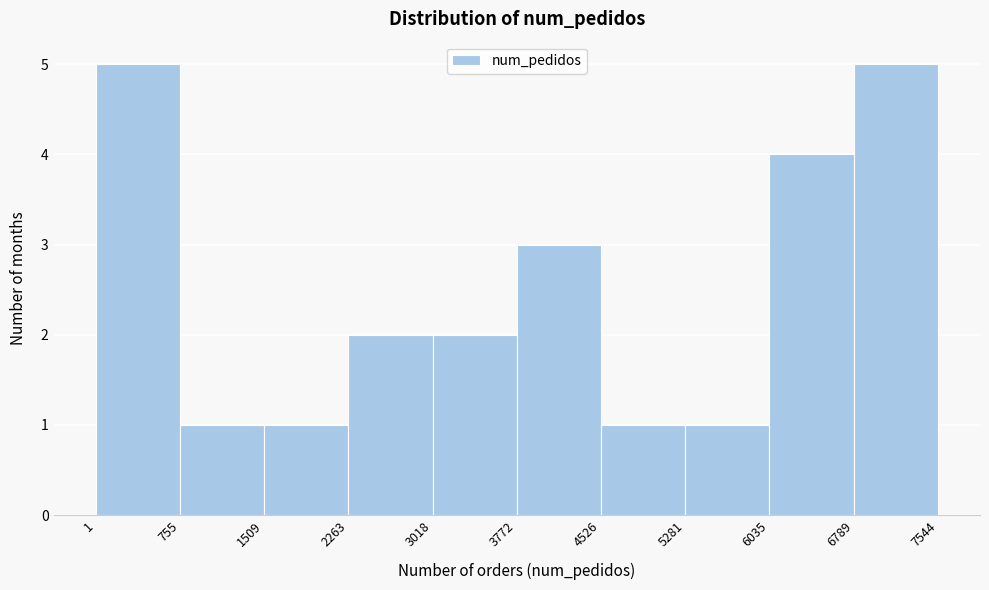

Reading left to right, list every bar in this chart as the range it spans on the x-axis followed by its height. The values are not printed on the chart, so give them approximately, as read against the axis.

1 to 755: 5
755 to 1509: 1
1509 to 2263: 1
2263 to 3018: 2
3018 to 3772: 2
3772 to 4526: 3
4526 to 5281: 1
5281 to 6035: 1
6035 to 6789: 4
6789 to 7544: 5